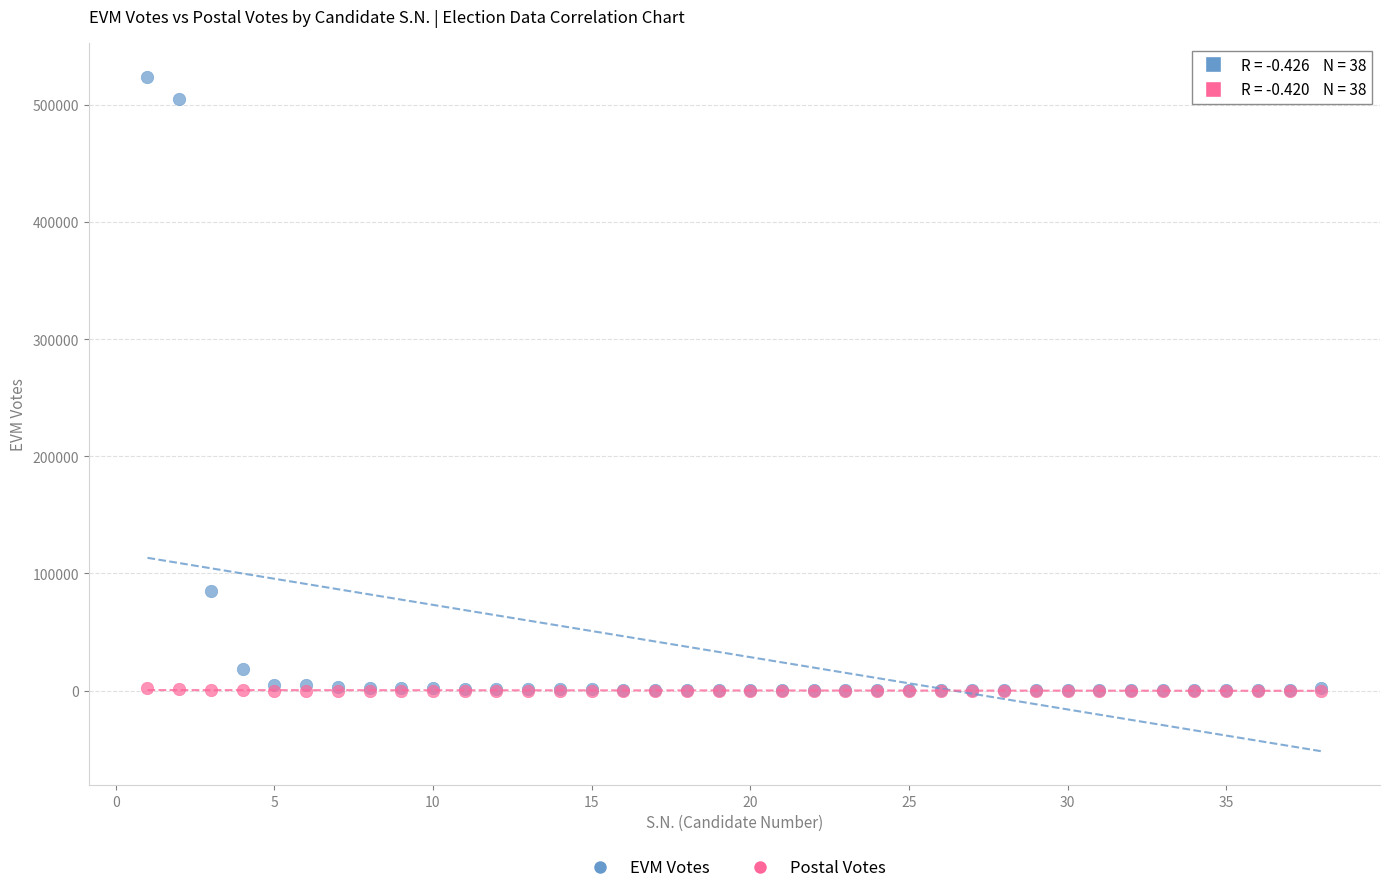

In the EVM Votes series, what Y value is closest to 262183?

84985